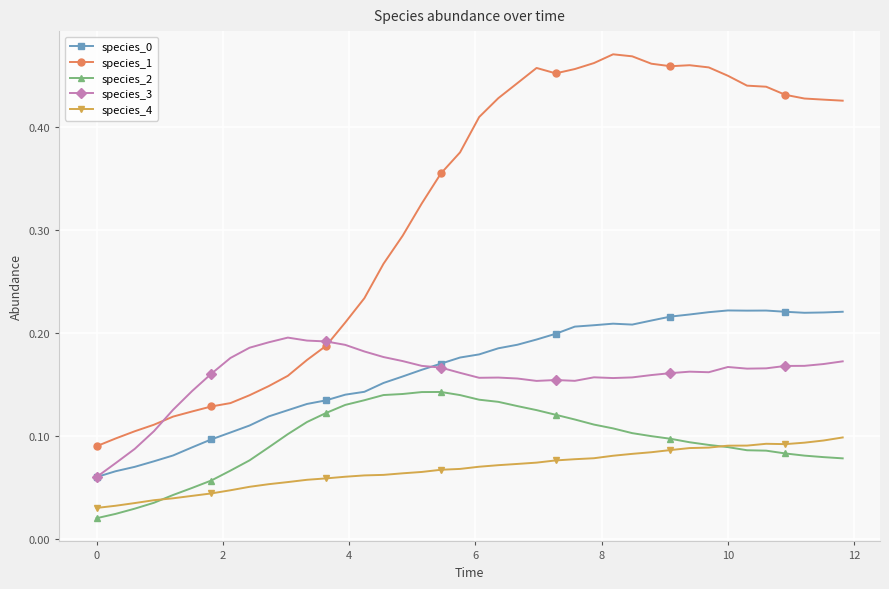

True or false: species_1 has more than 0 points higher than both neighbors.

True